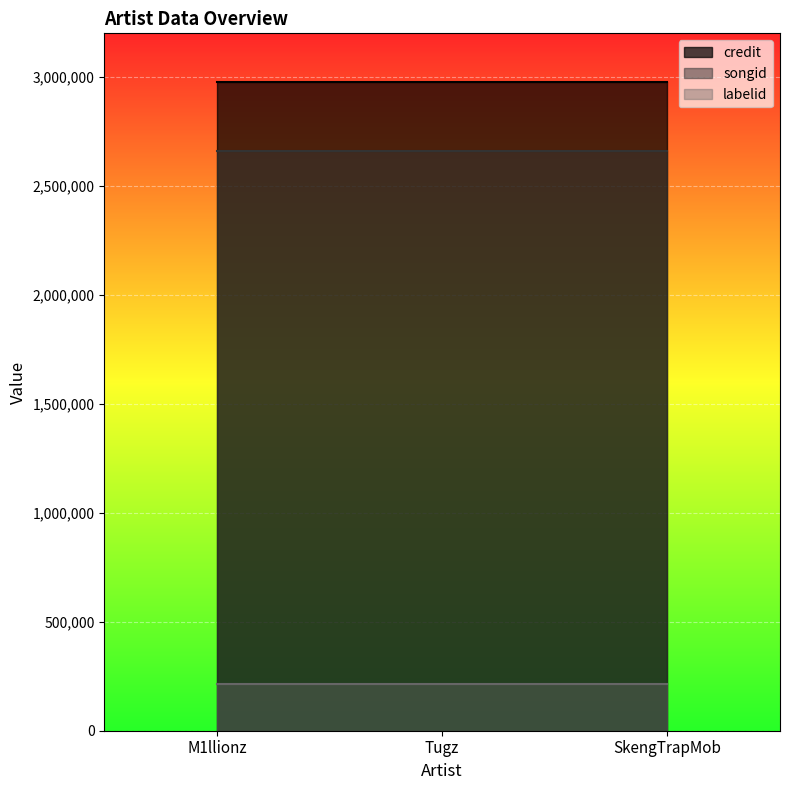

What is the spread (max minus min) of values at M1llionz?

2760767